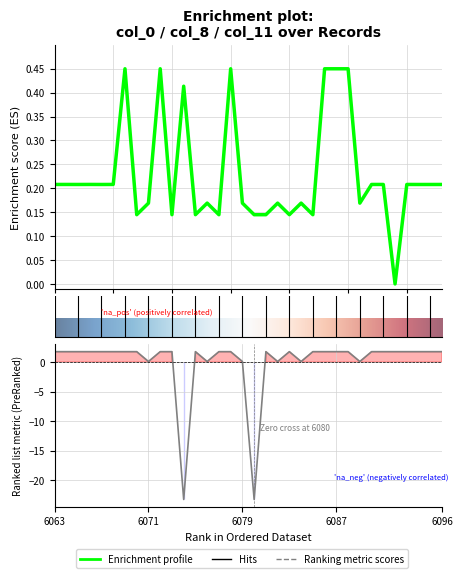

At how many categories does at least one series exceed -11?

34